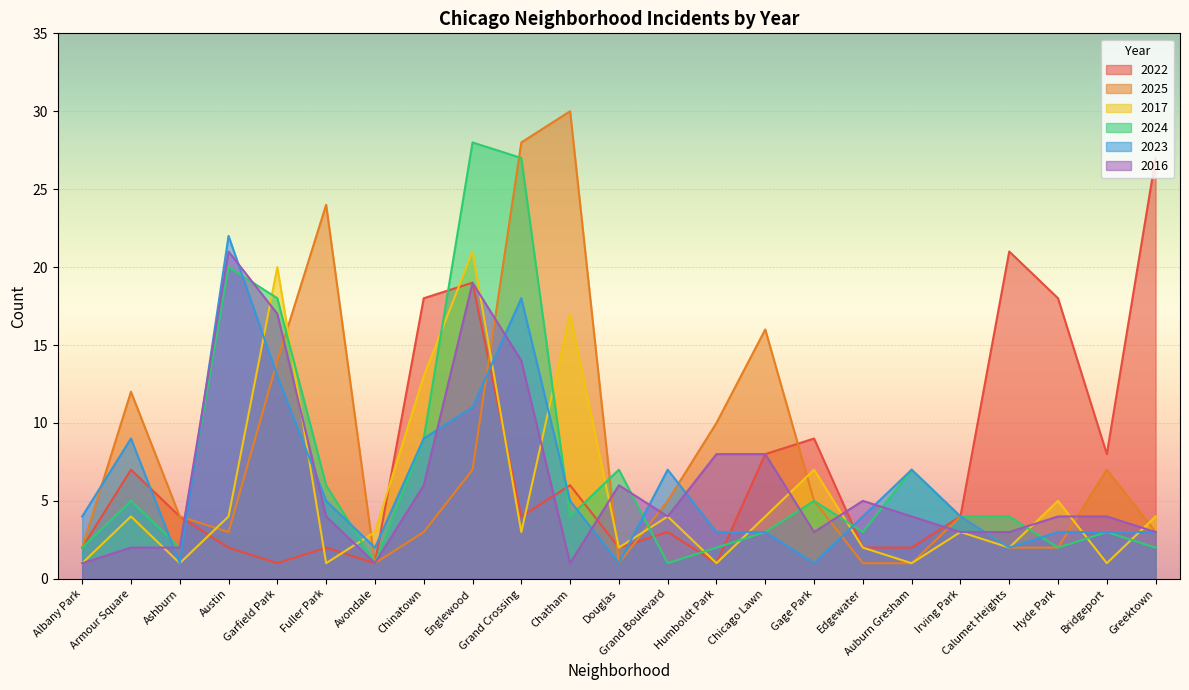

What is the average value of the 2016 series?

6